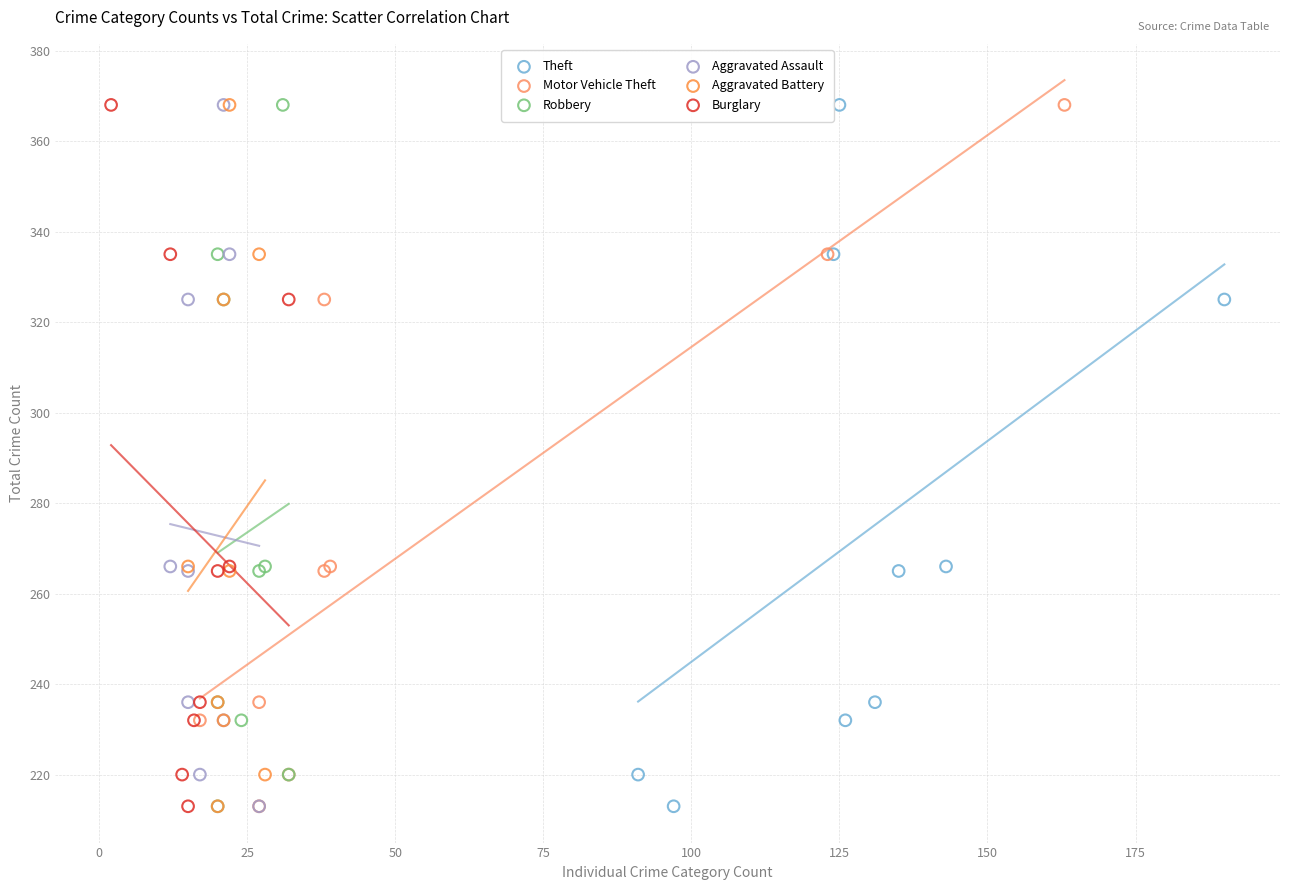

What are all the series names shown in the legend?

Theft, Motor Vehicle Theft, Robbery, Aggravated Assault, Aggravated Battery, Burglary